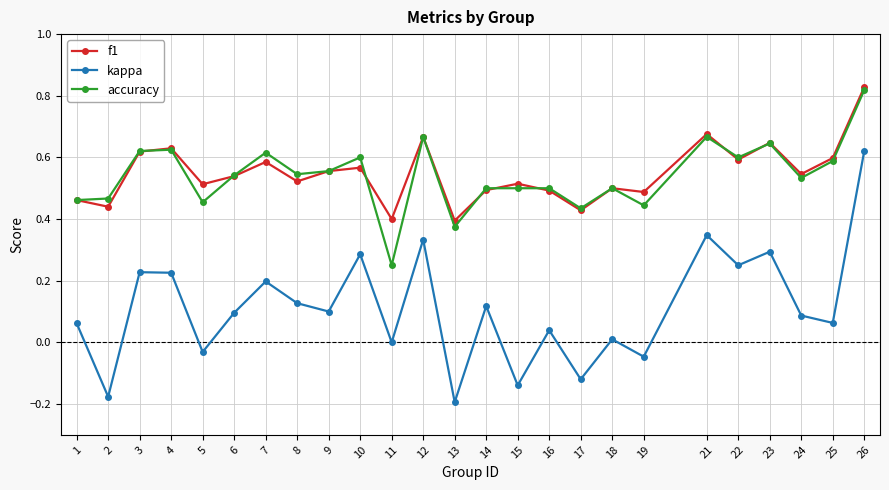

At which category is the sum across all series the highest?

26